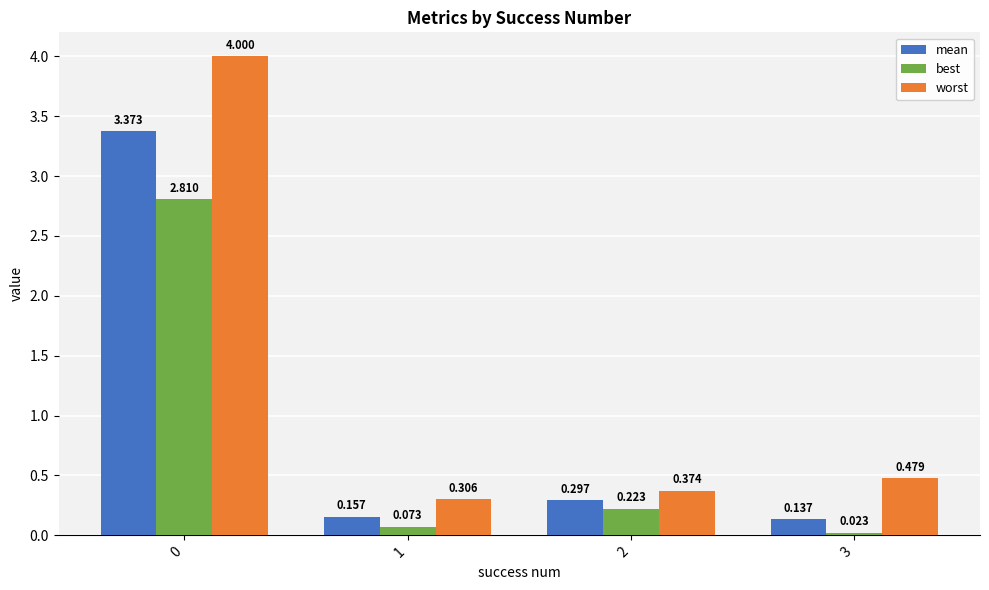

At 0, list the series in order from smallest to largest.

best, mean, worst